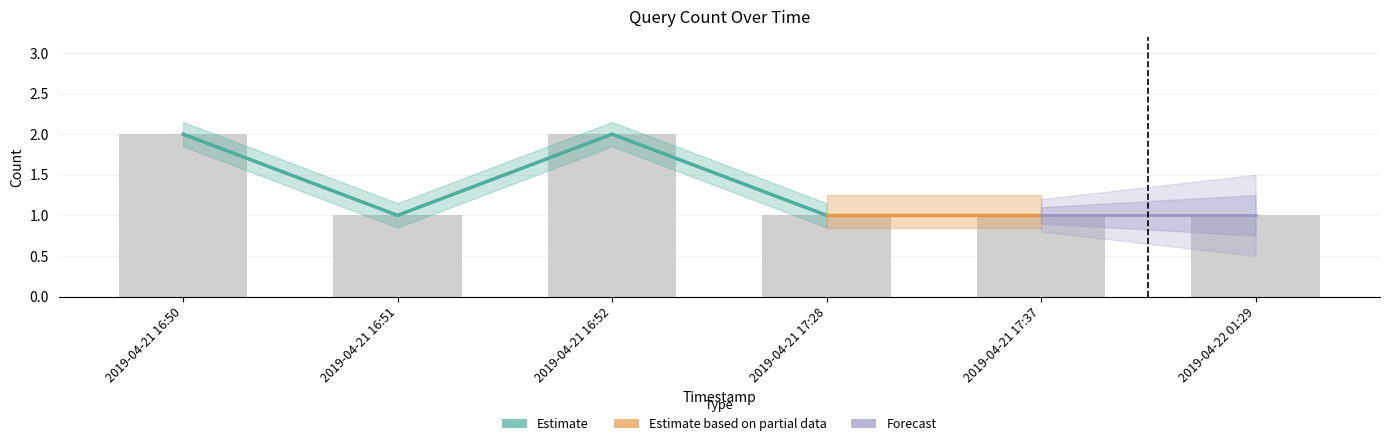

What is the label of the 6th bar from the left?

2019-04-22 01:29